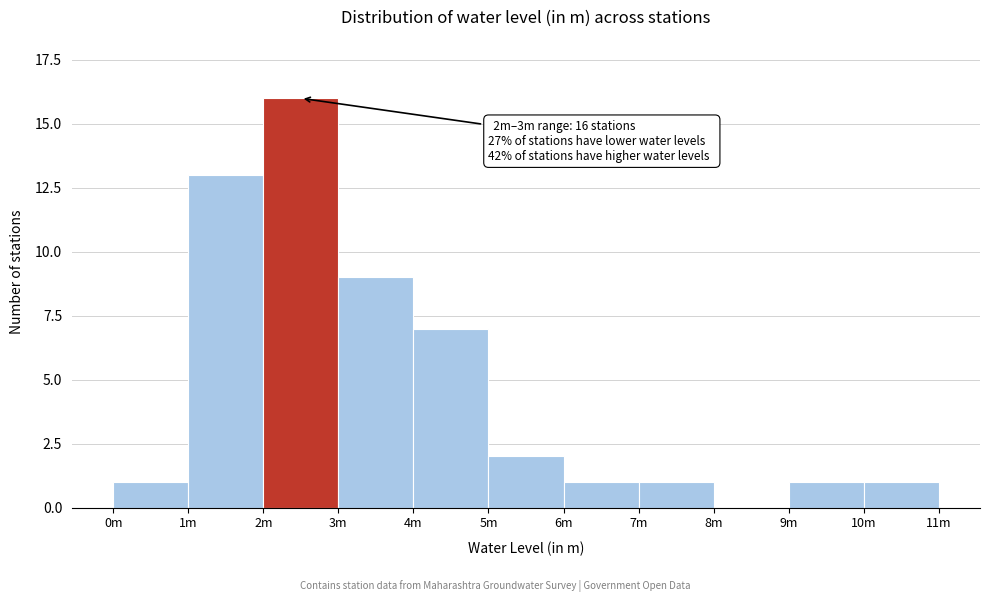

Between 5m and 2m, which is larger?

2m